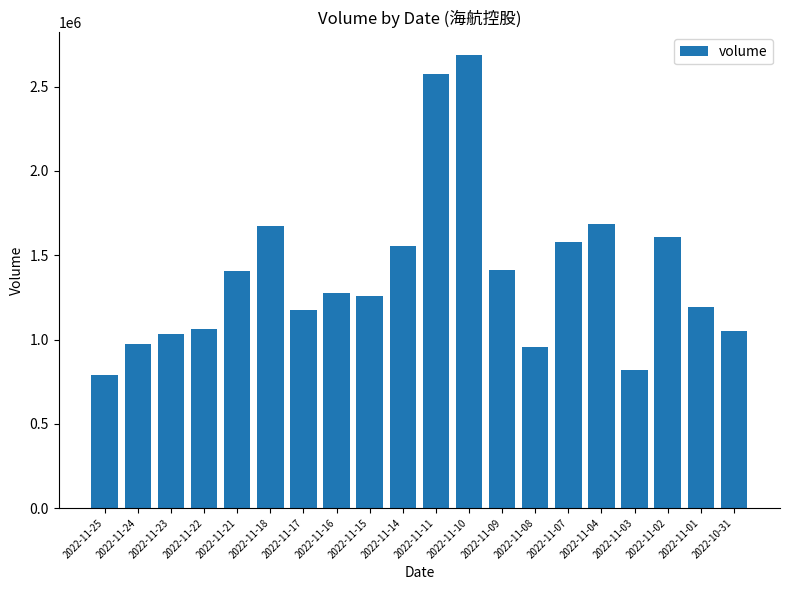

Are the bars grouped side by side (vs. stacked)?

No